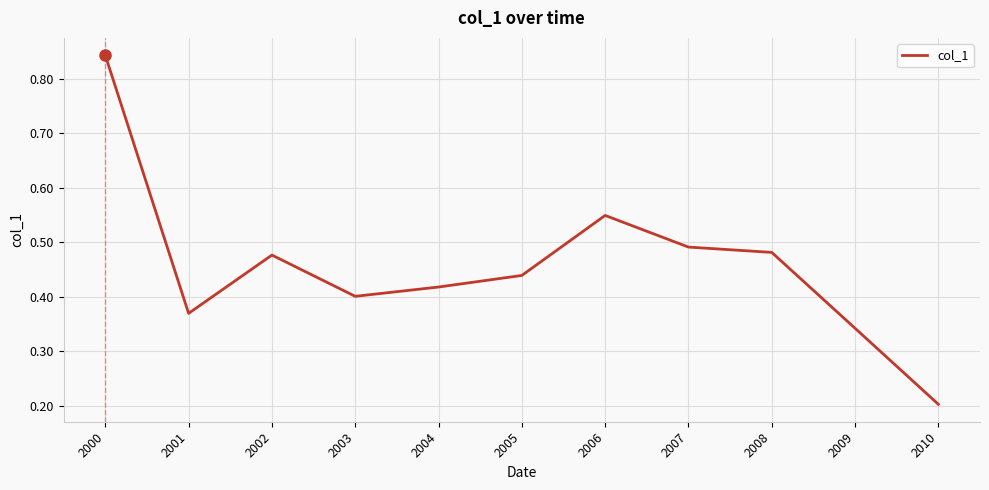

The value at 2010 is 0.2. True or false?

True